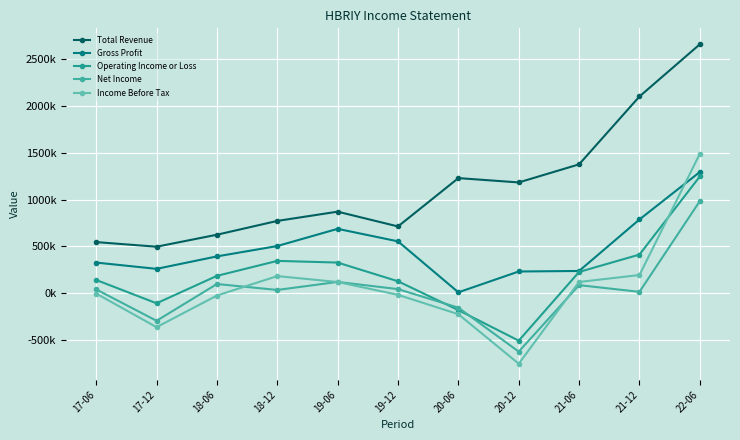

What is the difference between the maximum and minimum values in the Gross Profit series?

1285.3